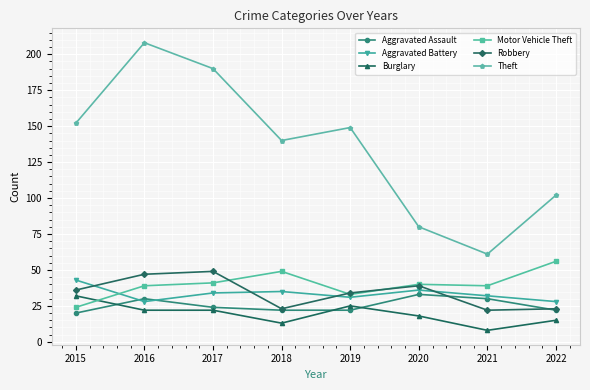

True or false: Aggravated Assault has more than 1 interior local peaks.

True